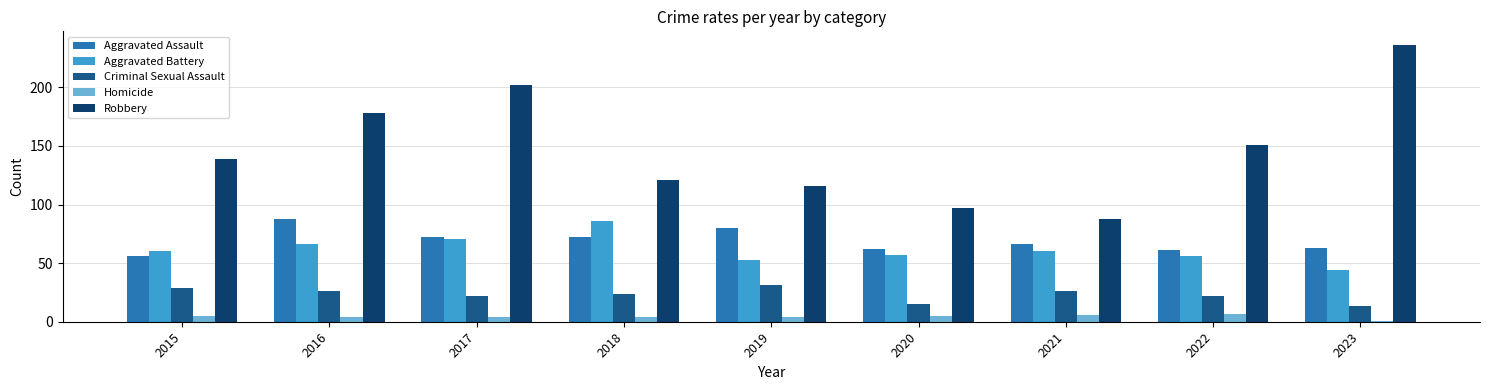

Count the number of categories in the chart.

9